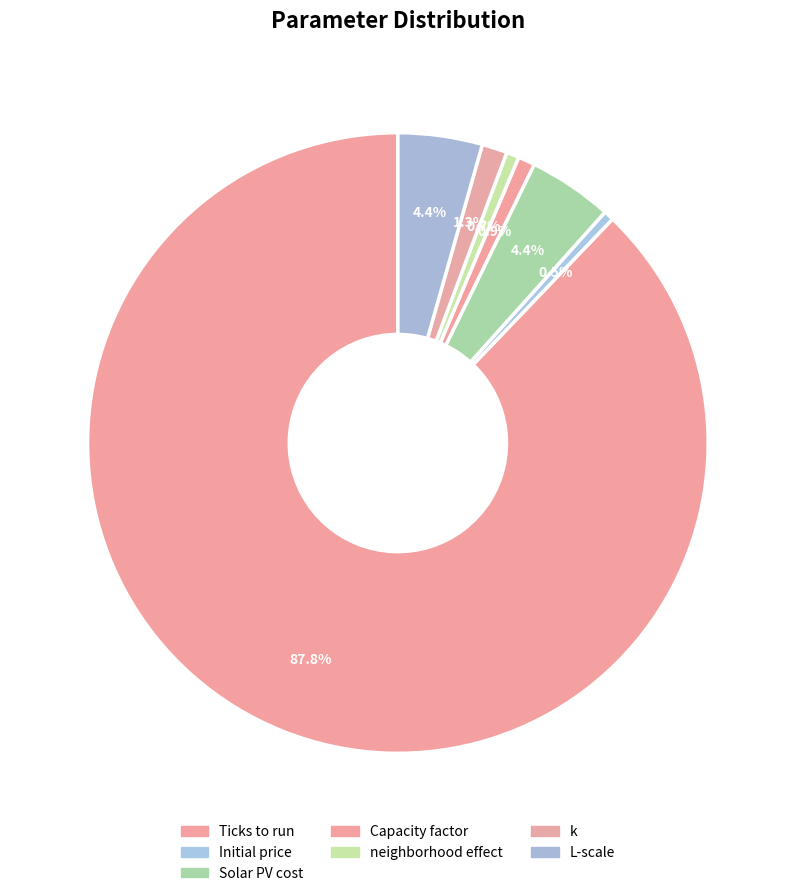

What is the change in value from Solar PV cost to neighborhood effect?

-0.8